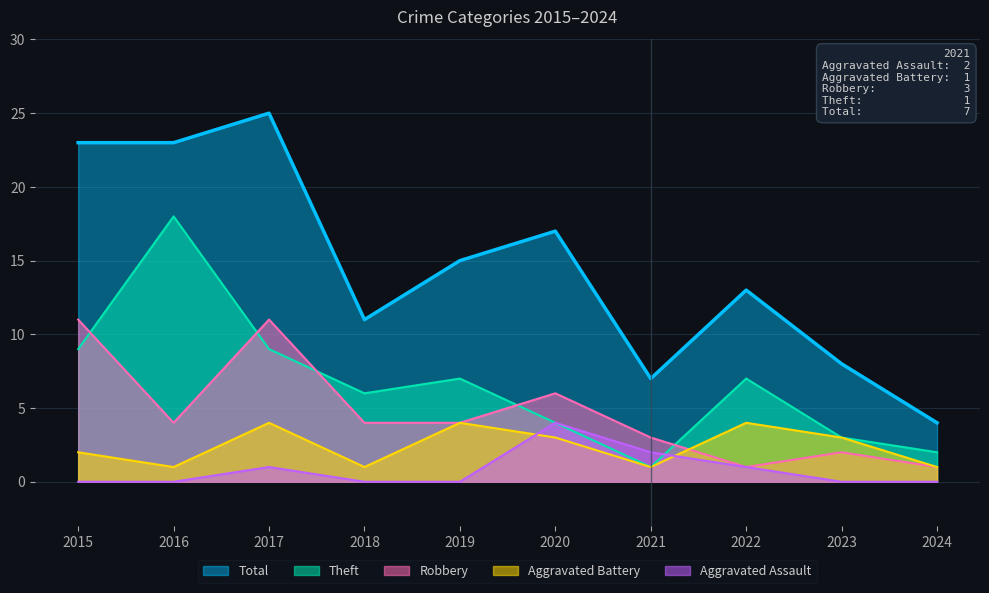

At which category does the chart reach its peak across all series?

2017